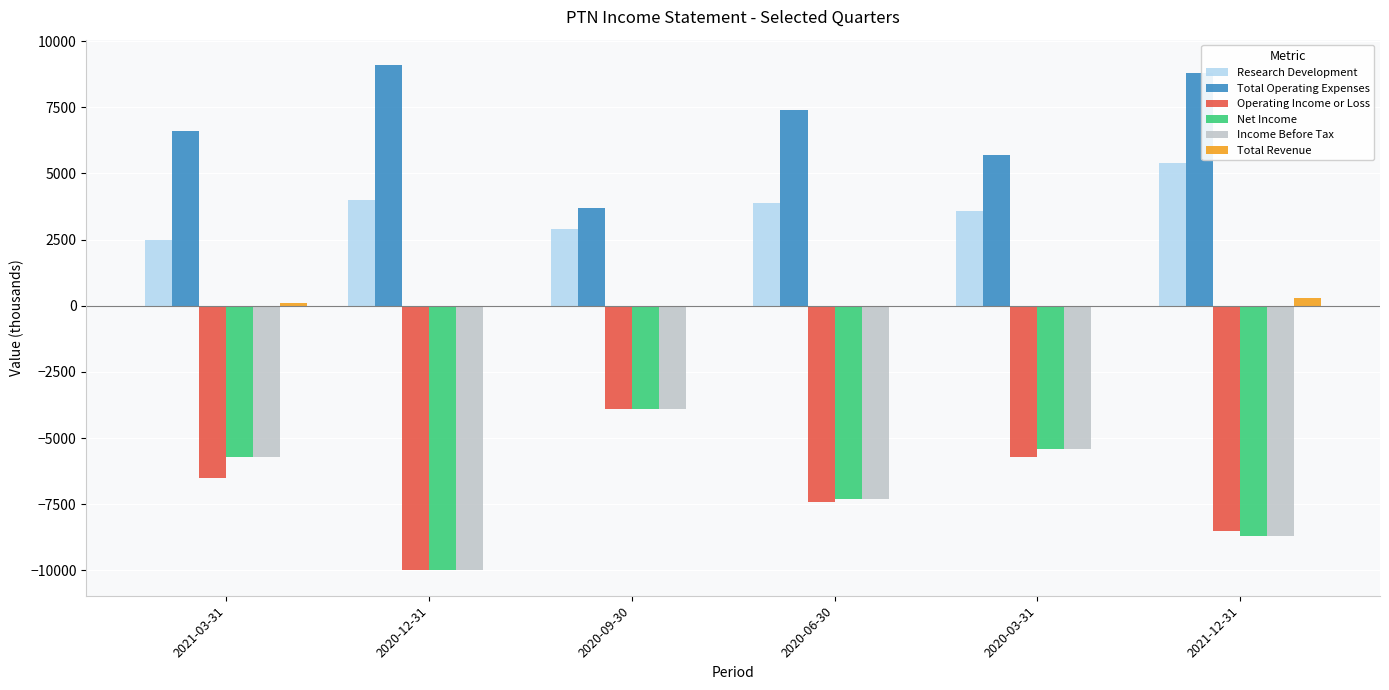

What is the highest value of the Income Before Tax series?

-3900